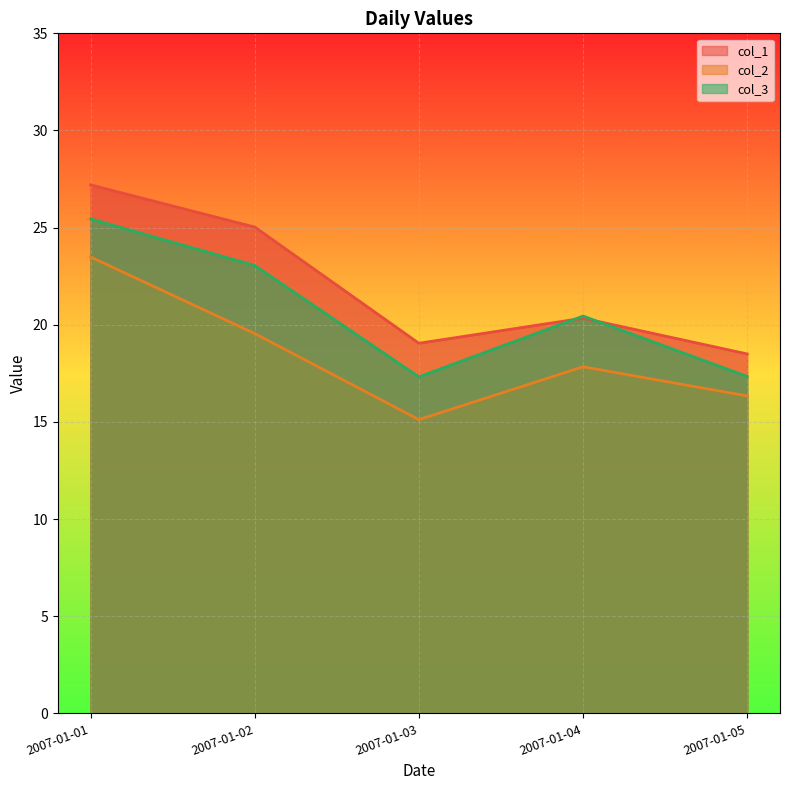

What is the difference between the maximum and second lowest values in the col_1 series?

8.1